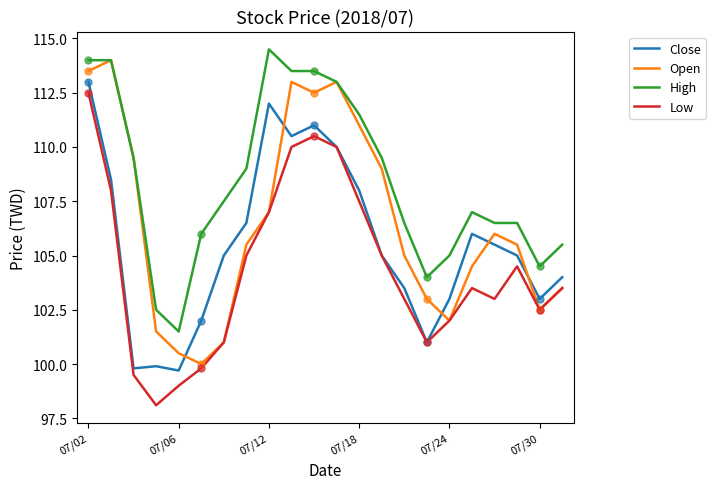

True or false: High and Low intersect in this chart.

False